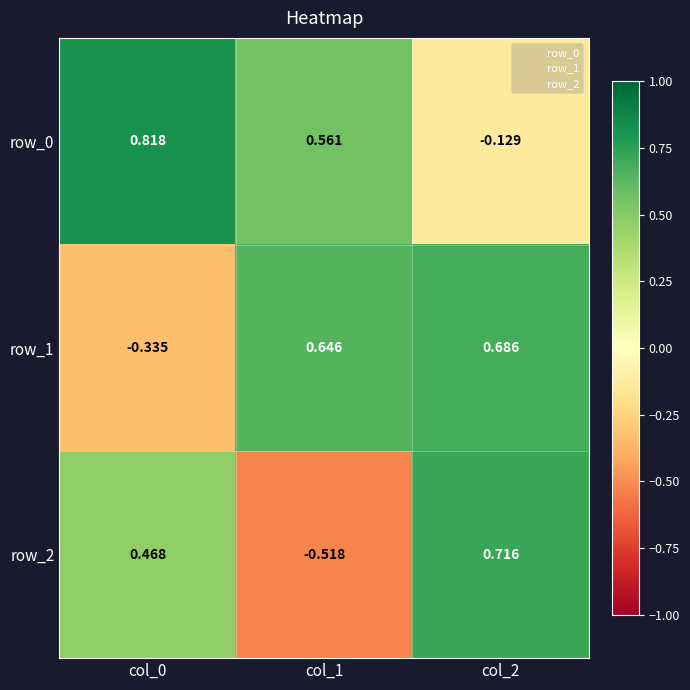

What is the average value of the row_1 series?

0.3